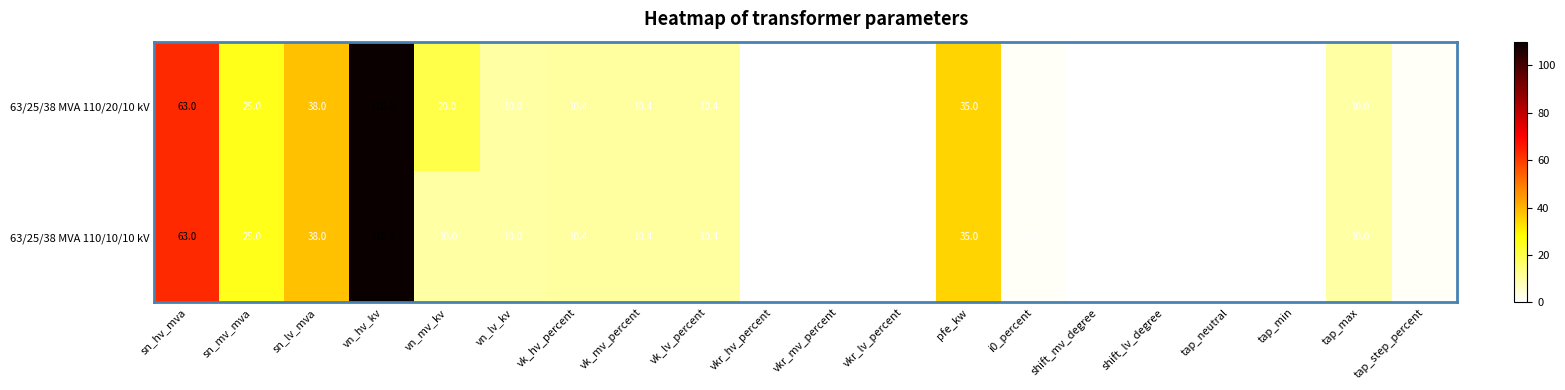

At how many categories does at least one series exceed 71?

1